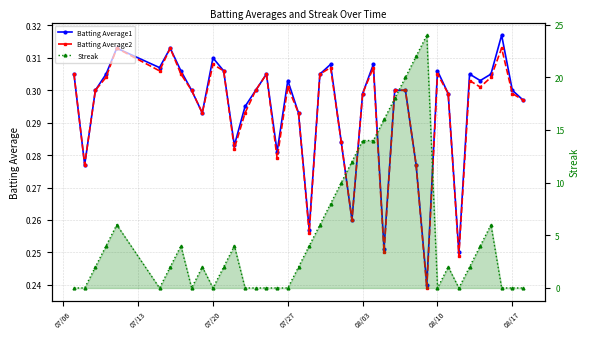

In Batting Average1, how many points are lower than both neighbors (excluding endpoints)?

11